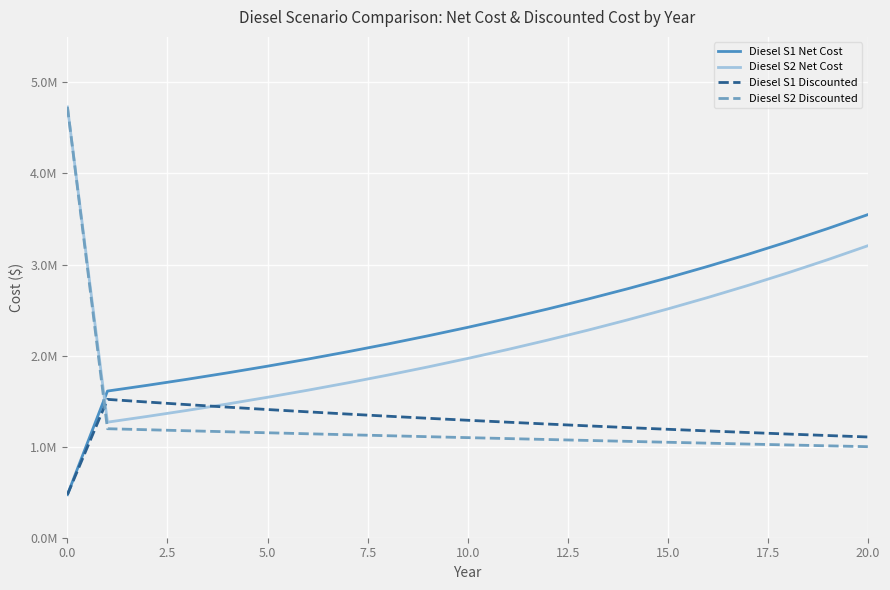

Does the chart display data point markers on the line(s)?

No